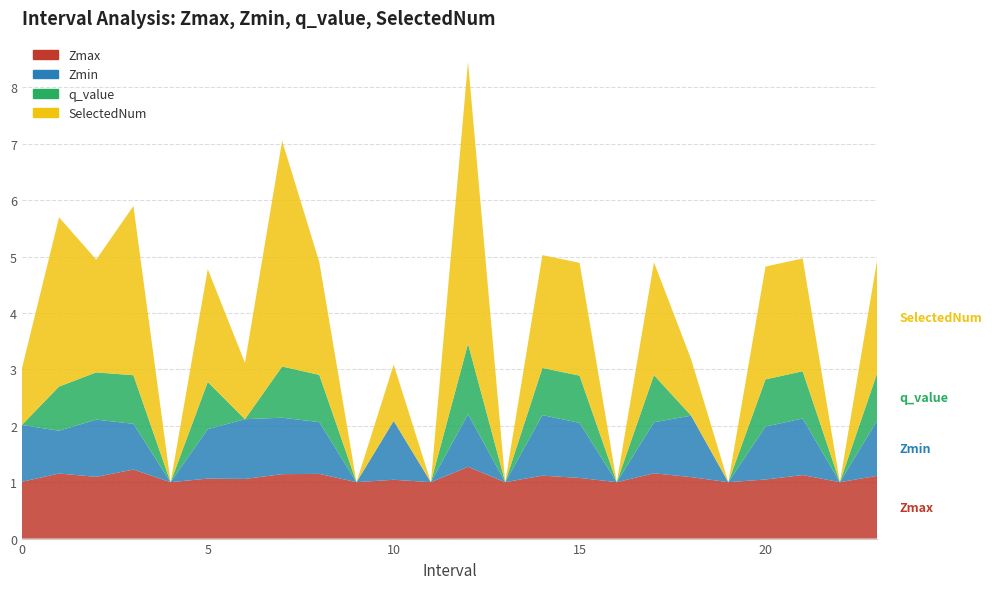

Reading right to left, transcribe all the data shown in this chart.

Zmax: 1.1	1.0	1.1	1.0	1.0	1.1	1.2	1.0	1.1	1.1	1.0	1.3	1.0	1.0	1.0	1.1	1.1	1.1	1.1	1.0	1.2	1.1	1.2	1.0
Zmin: 1.0	0.0	1.0	0.9	0.0	1.1	0.9	0.0	1.0	1.1	0.0	0.9	0.0	1.0	0.0	0.9	1.0	1.1	0.9	0.0	0.8	1.0	0.8	1.0
q_value: 0.8	0.0	0.8	0.8	0.0	-0.0	0.8	0.0	0.8	0.8	0.0	1.2	0.0	-0.0	0.0	0.8	0.9	-0.0	0.8	0.0	0.9	0.8	0.8	-0.0
SelectedNum: 2.0	0.0	2.0	2.0	0.0	1.0	2.0	0.0	2.0	2.0	0.0	5.0	0.0	1.0	0.0	2.0	4.0	1.0	2.0	0.0	3.0	2.0	3.0	1.0